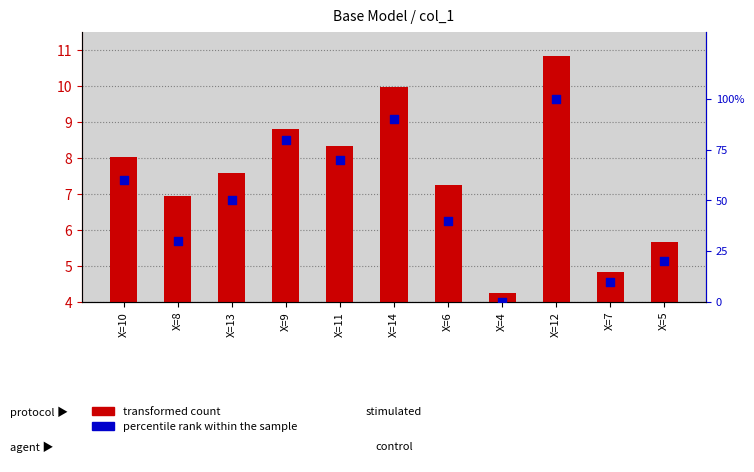

At how many categories does at least one series exceed 28?

8